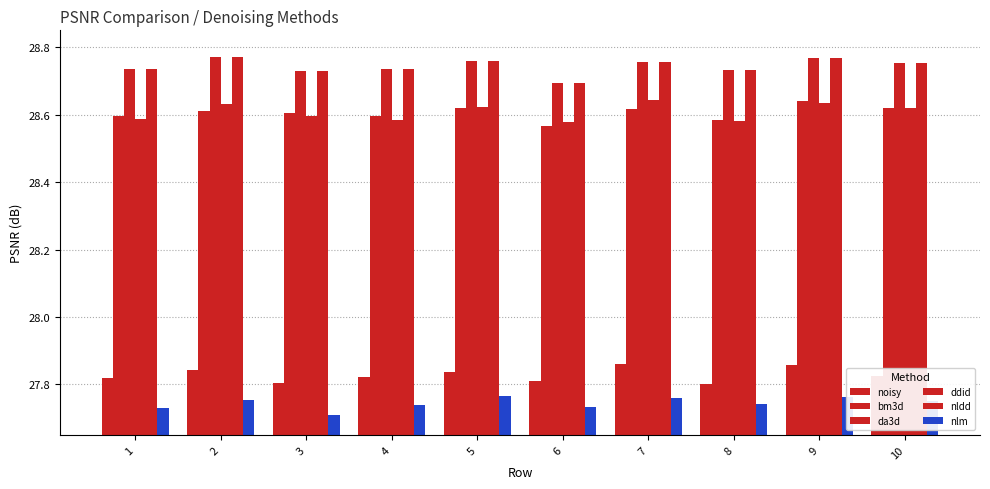

Does the chart contain any negative values?

No